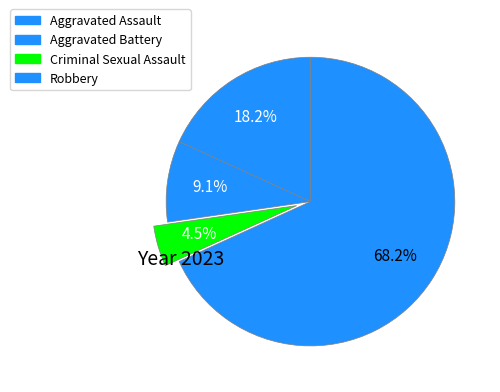

Count the number of slices in the pie.

4